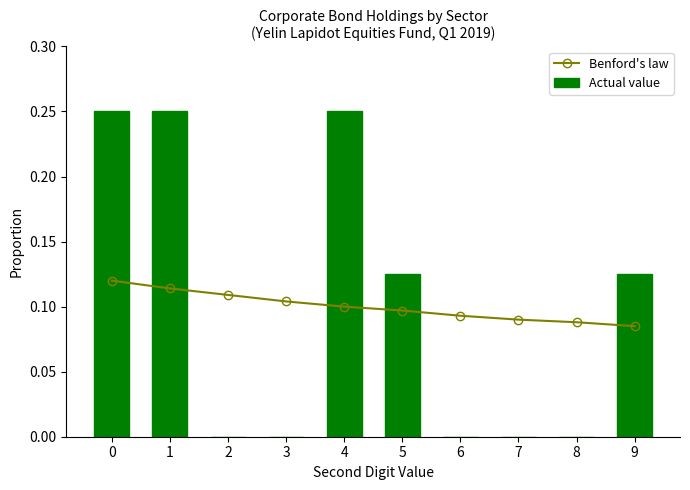

Count the Actual value values in the range 0 to 1.

10